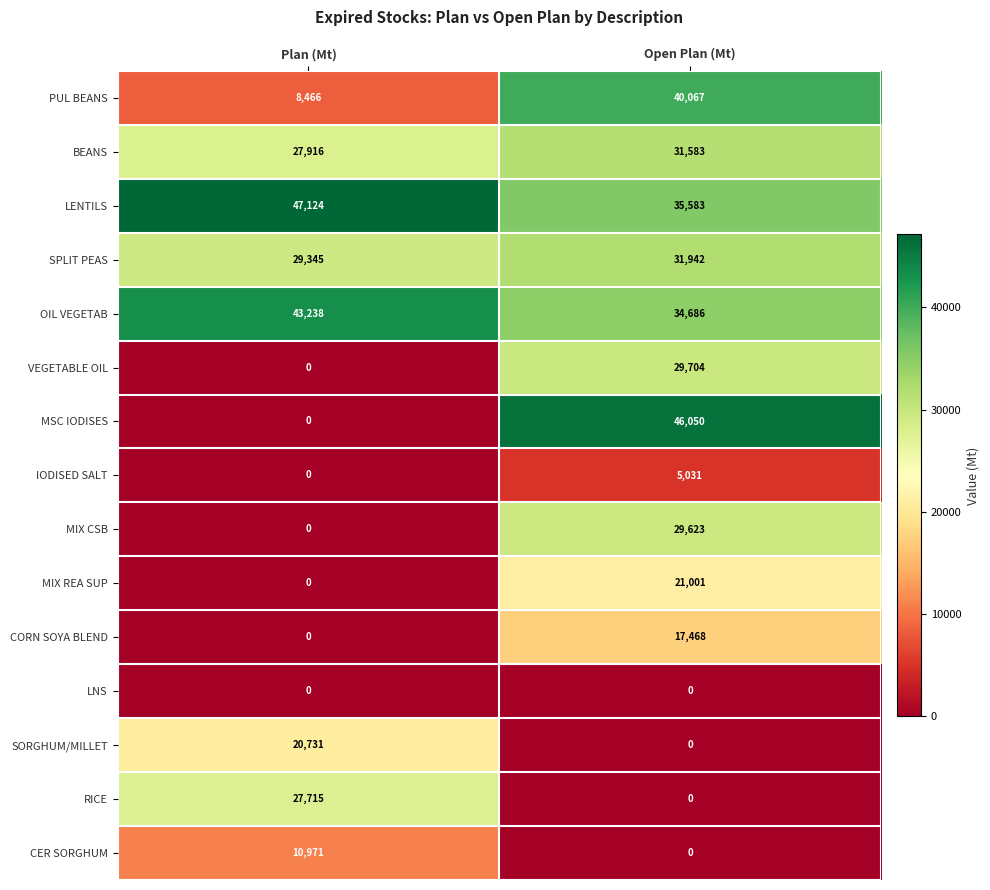

True or false: LENTILS has a value of 63129 at Open Plan (Mt).

False